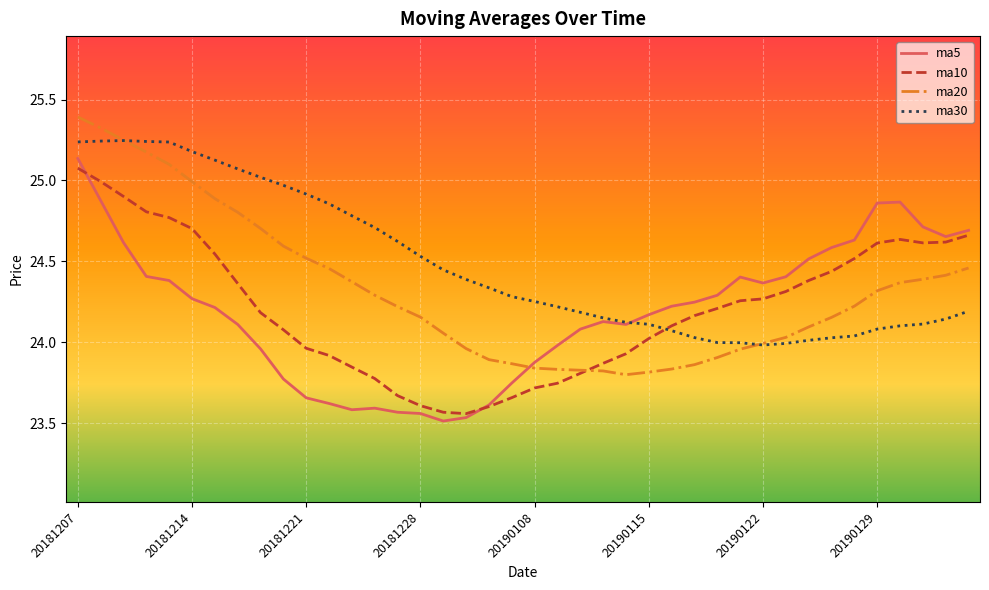

Which series has the largest total across all categories?

ma30